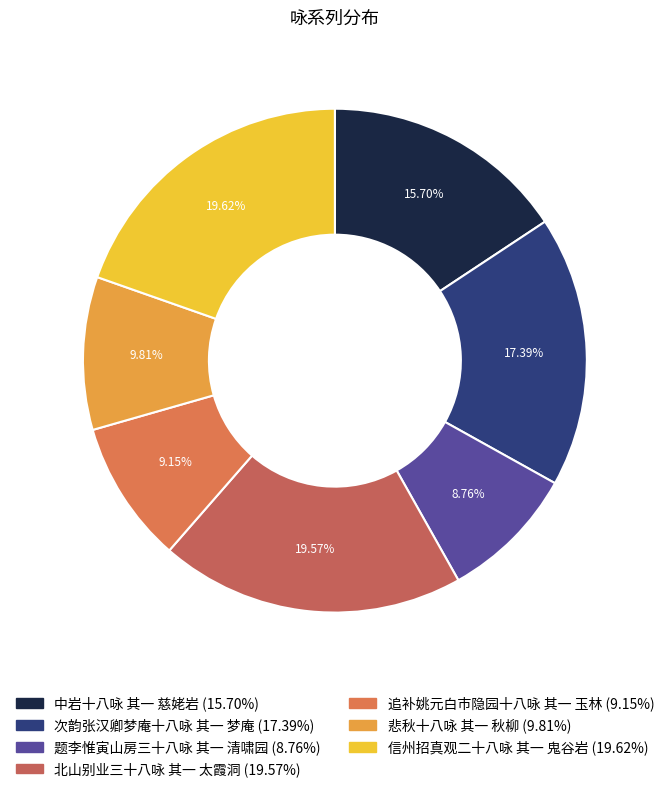

Approximately how many times larger is the value at 中岩十八咏 其一 慈姥岩 compared to 次韵张汉卿梦庵十八咏 其一 梦庵?

0.9